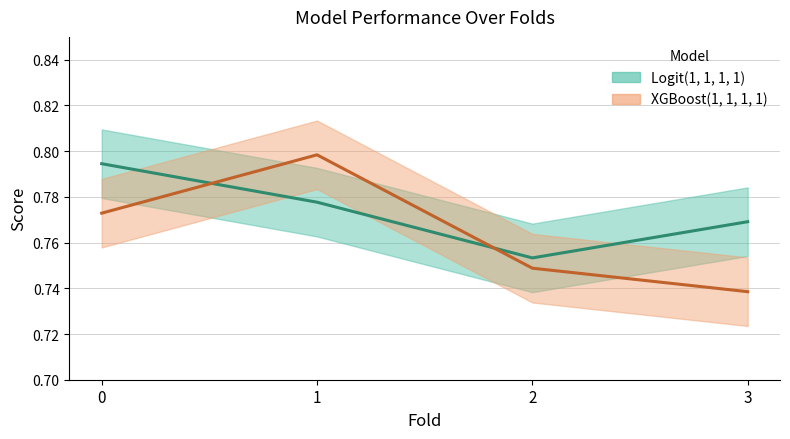

Between which two adjacent categories do Logit(1, 1, 1, 1) and XGBoost(1, 1, 1, 1) first intersect?

0 and 1